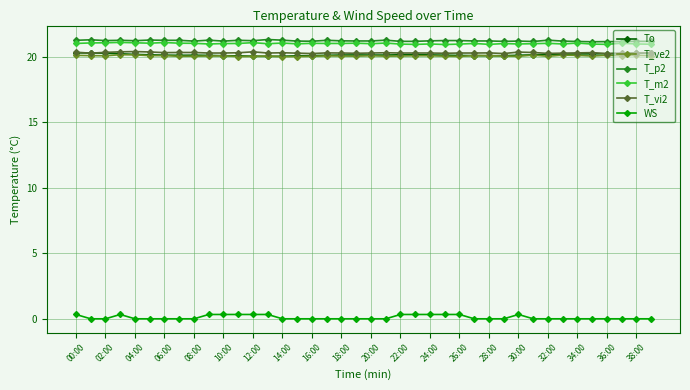

Count the number of data series in this chart.

6